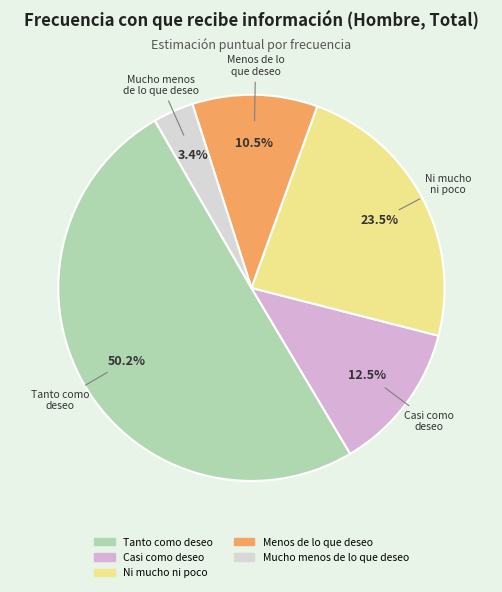

To the nearest percent, what is the average slice percentage?

20%